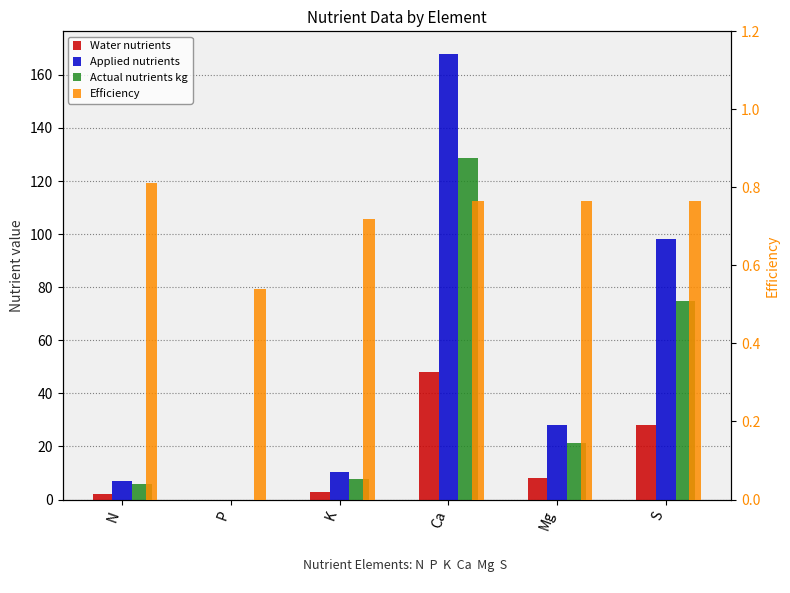

At how many categories does at least one series exceed 24?

3